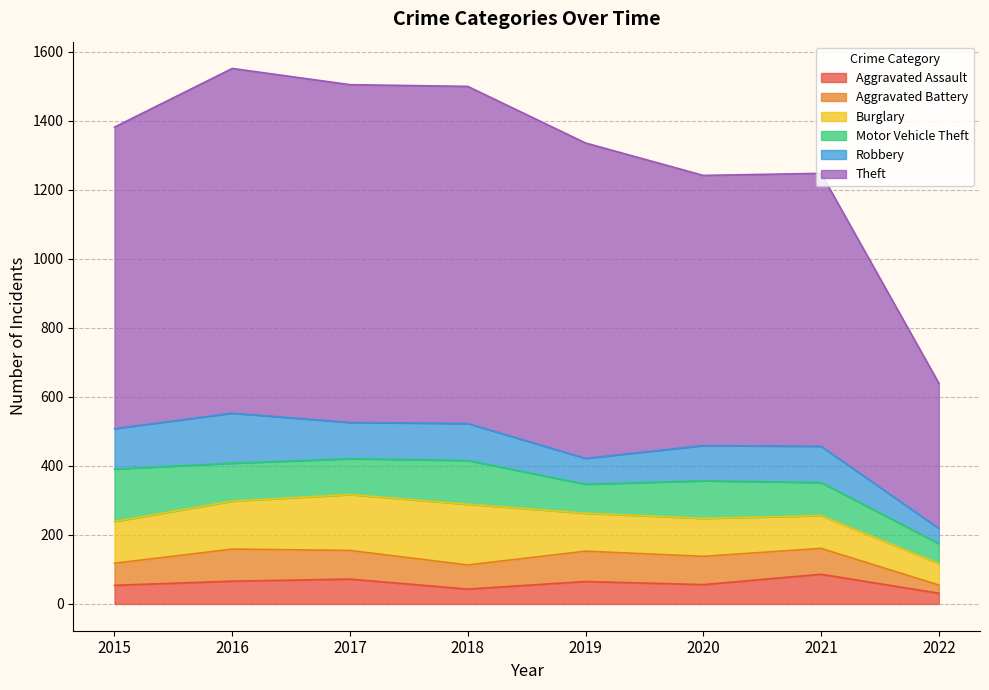

Which label corresponds to the largest value in the chart?

2016